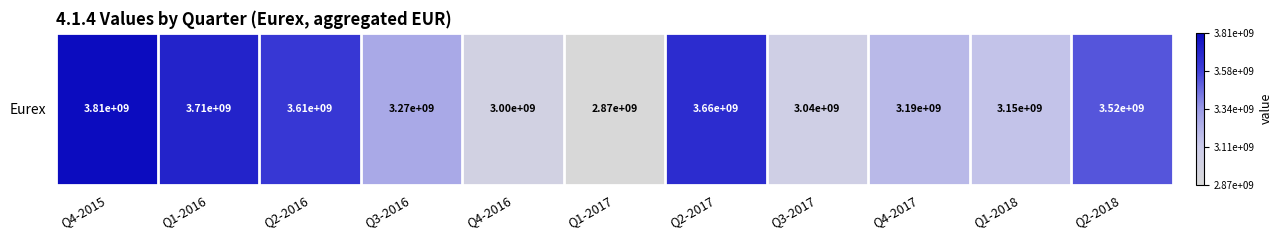

List the labels in order of value, largest first.

Q4-2015, Q1-2016, Q2-2017, Q2-2016, Q2-2018, Q3-2016, Q4-2017, Q1-2018, Q3-2017, Q4-2016, Q1-2017